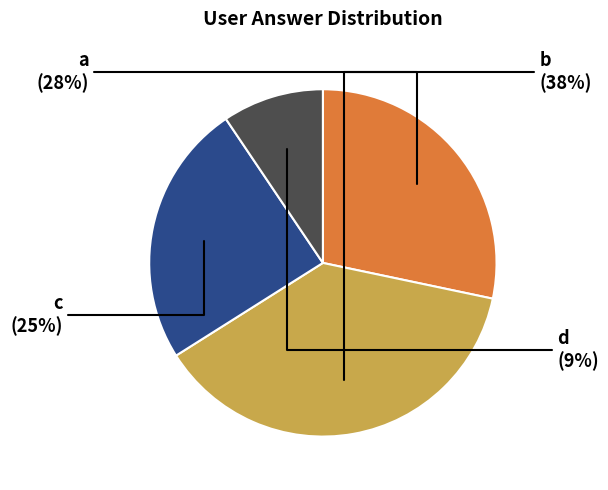

To the nearest percent, what is the average slice percentage?

25%